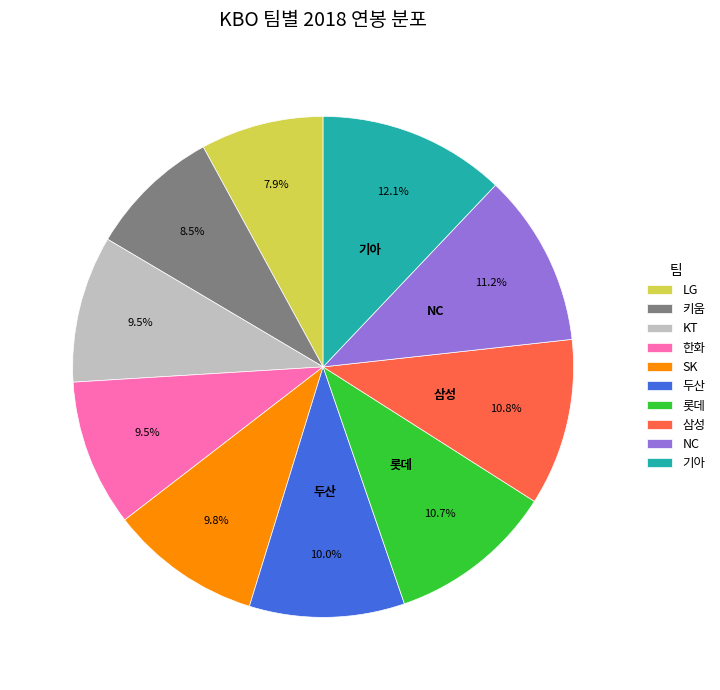

Does any single category account for the majority?

No